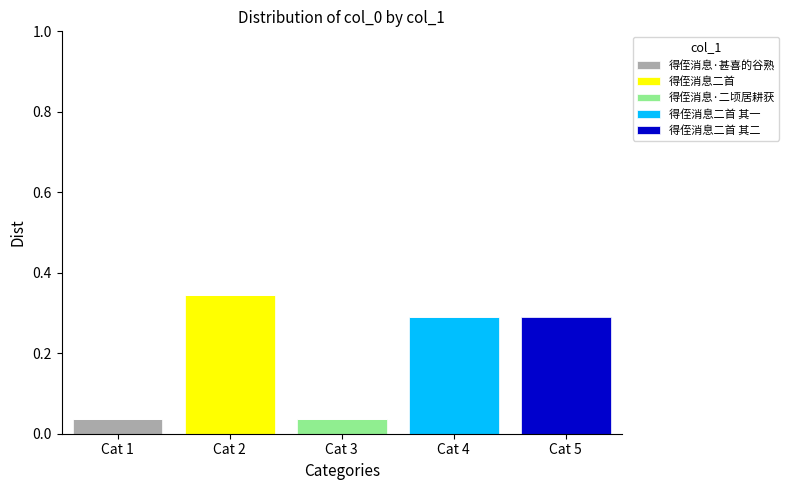

At which label does 得侄消息·甚喜的谷熟 reach its peak?

Cat 1